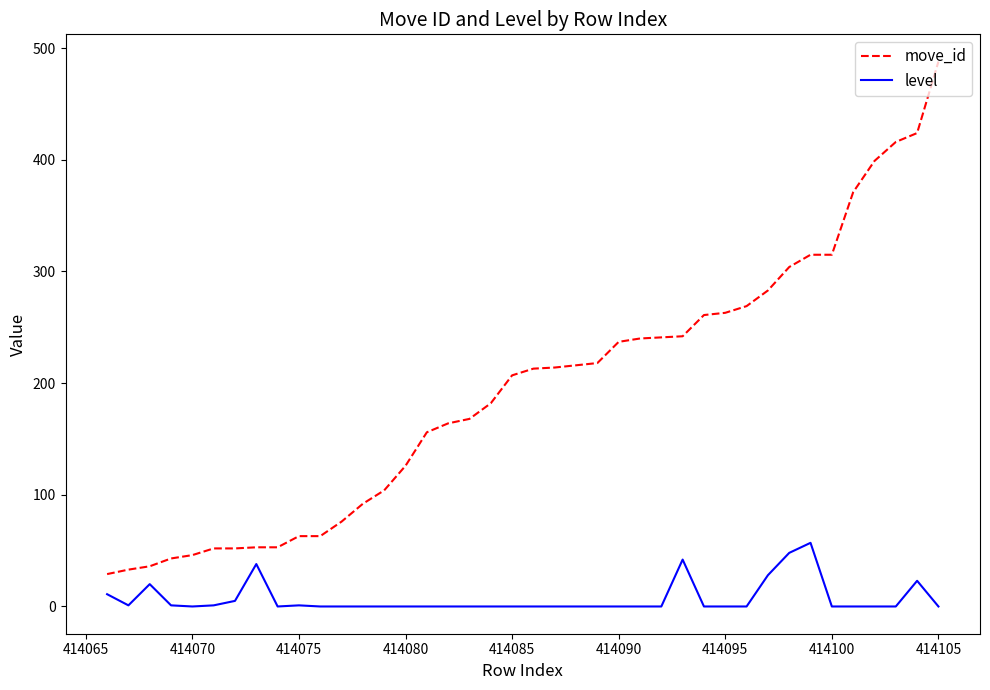

Which series has the largest total across all categories?

move_id